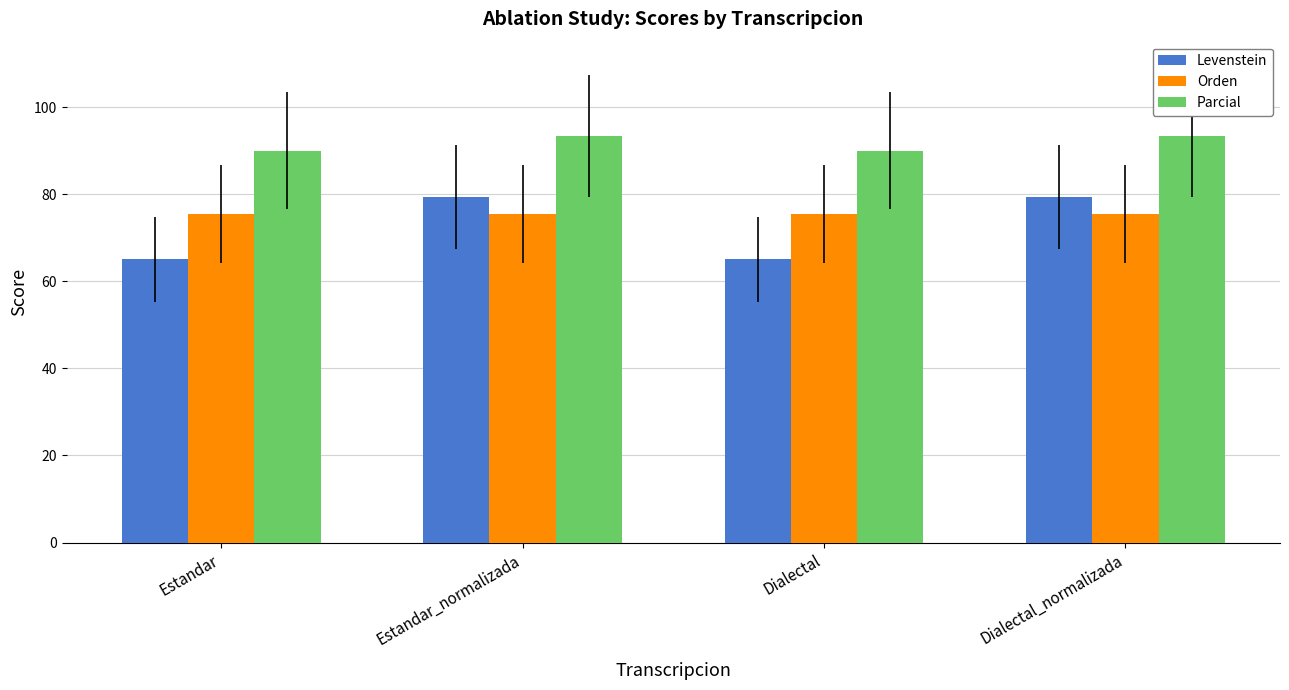

Read the Orden value at Dialectal_normalizada.

75.4